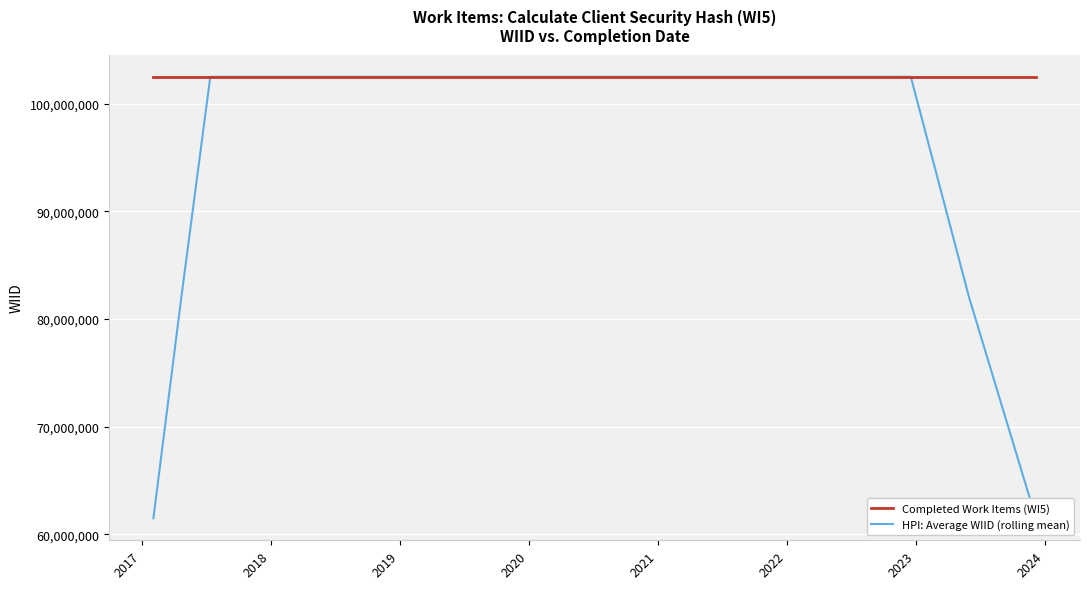

Which series has the largest range (max minus min)?

HPI: Average WIID (rolling mean)